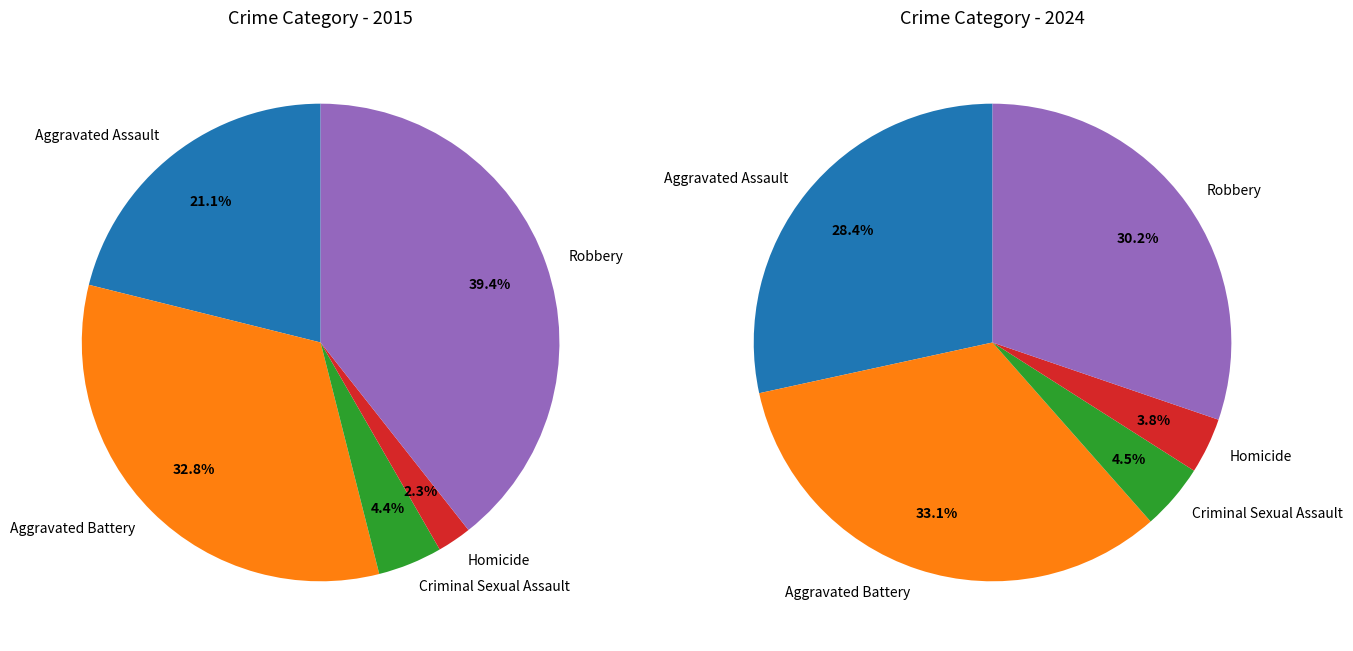

How many segments does this pie chart have?

5